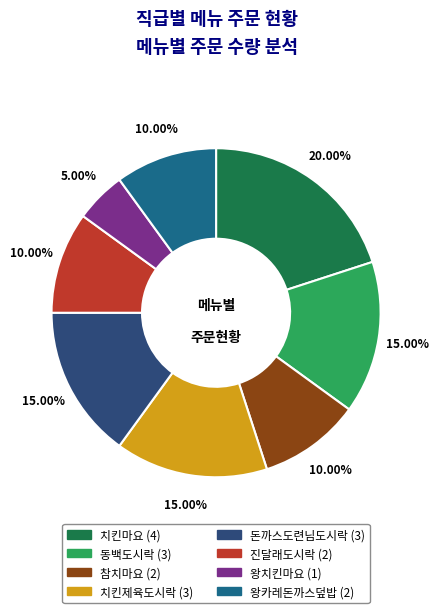

What is the ratio of the value at 왕카레돈까스덮밥 to the value at 돈까스도련님도시락?

0.7